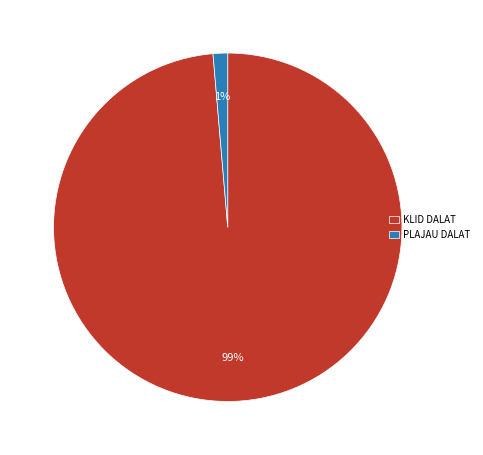

Combined, do KLID DALAT and PLAJAU DALAT account for over 50%?

Yes